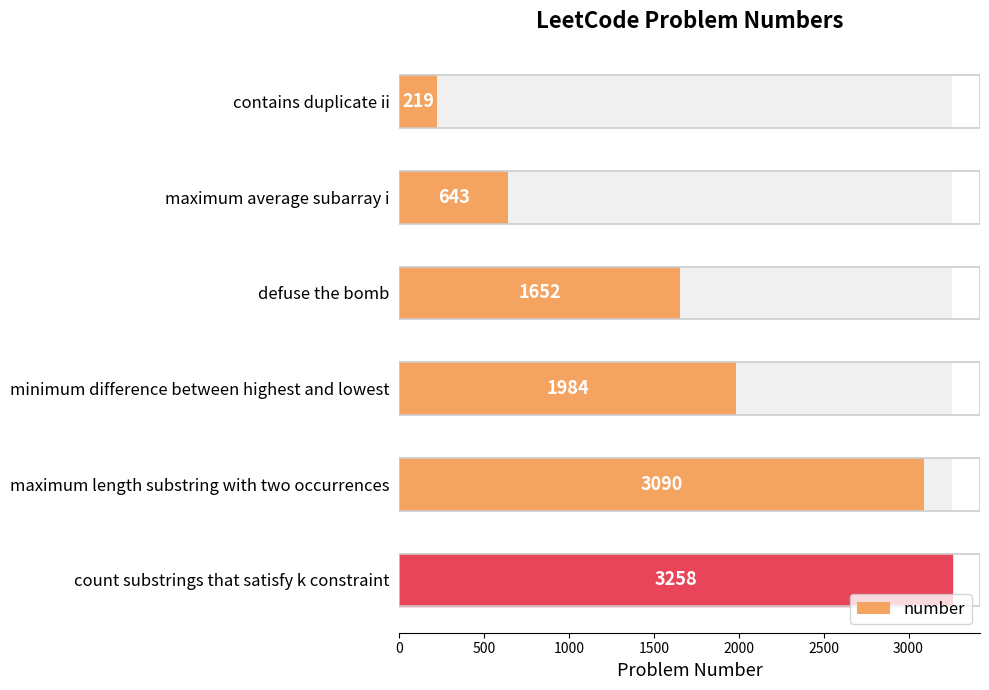

Count the number of values greater than 1984.

2